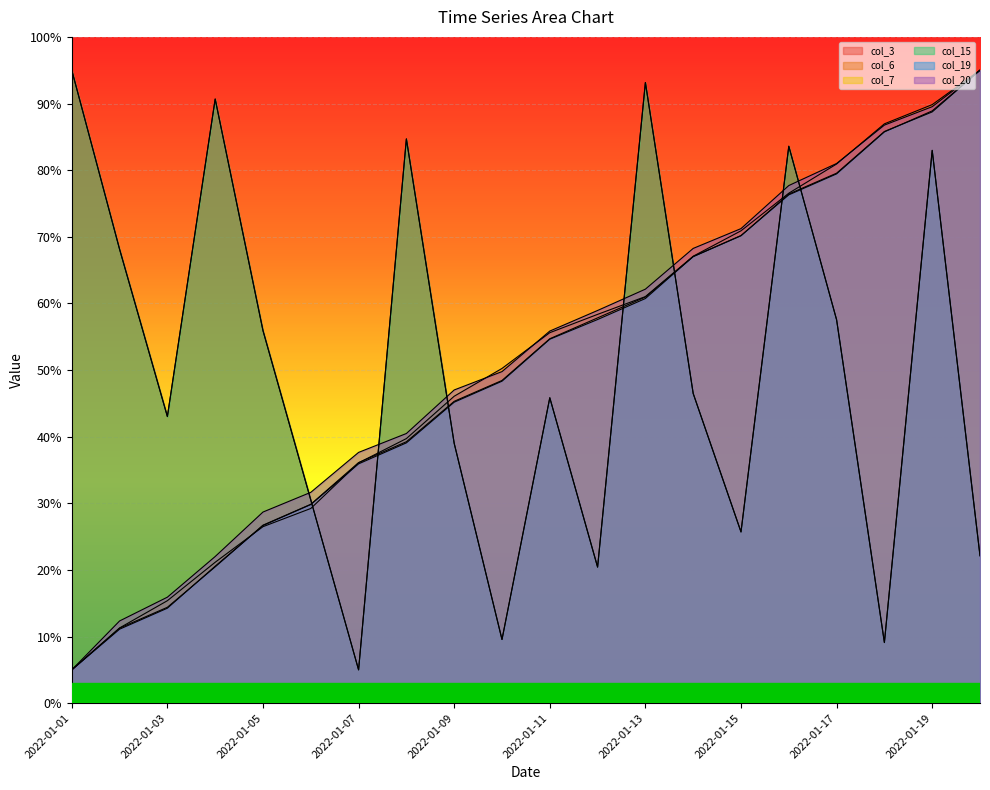

True or false: col_3 has more than 0 interior local peaks.

True